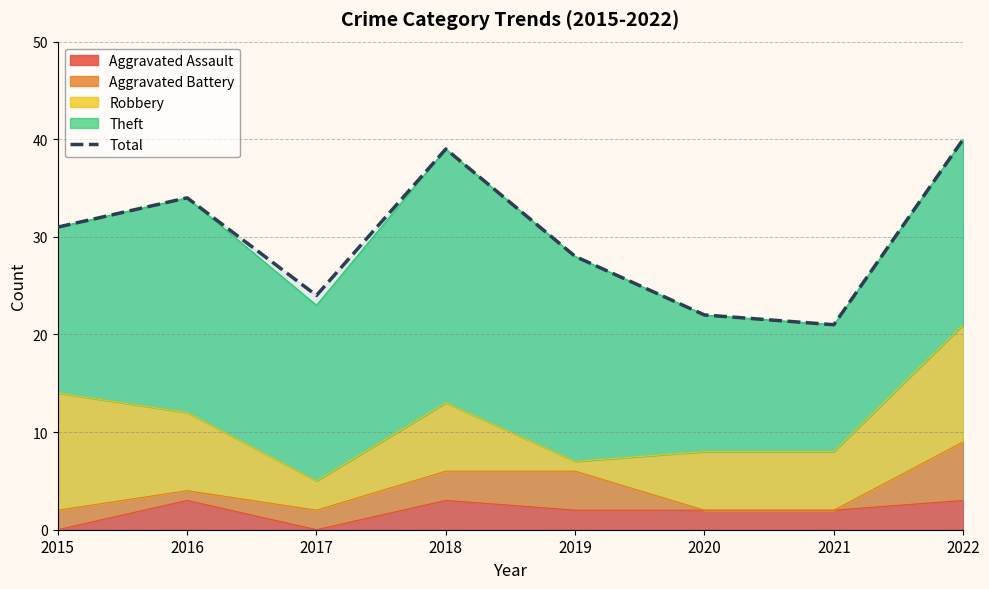

List the labels in order of value, largest first.

2022, 2018, 2016, 2015, 2019, 2017, 2020, 2021